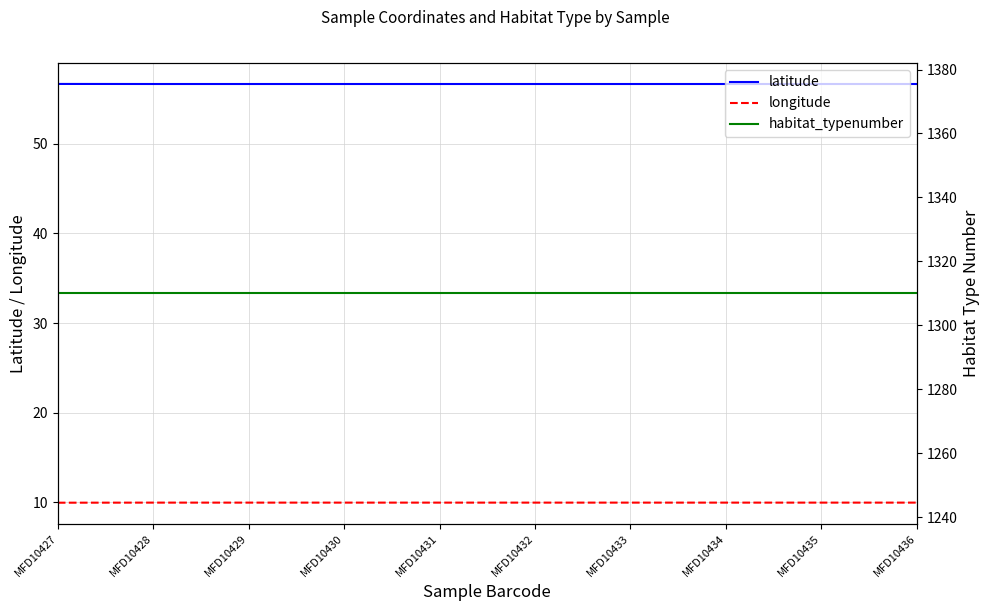

True or false: habitat_typenumber and latitude cross at least once.

False